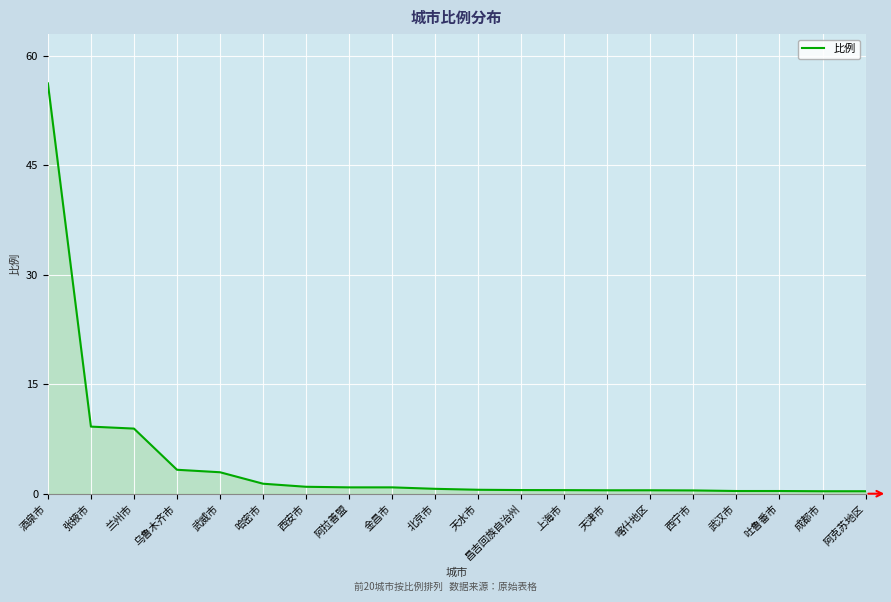

True or false: the data shows 56.2 at 酒泉市.

True